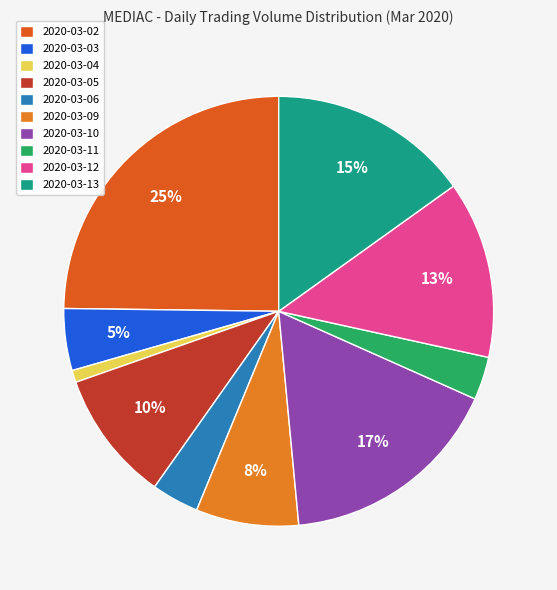

Combined, do 2020-03-13 and 2020-03-02 account for over 50%?

No